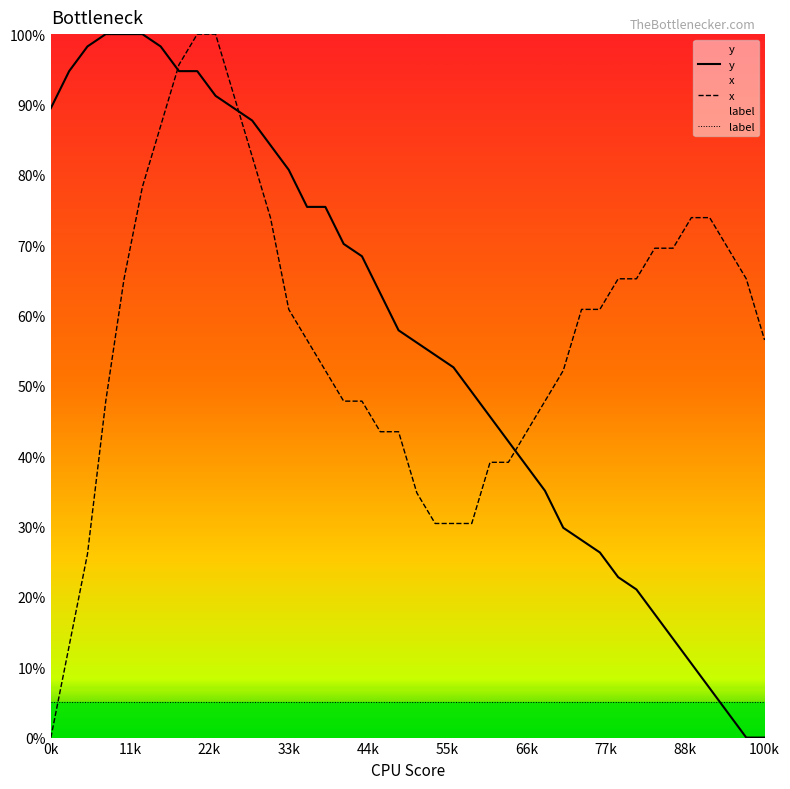

Reading left to right, transcribe all the data shown in this chart.

y: 89.5	94.7	98.2	100.0	100.0	100.0	98.2	94.7	94.7	91.2	89.5	87.7	84.2	80.7	75.4	75.4	70.2	68.4	63.2	57.9	56.1	54.4	52.6	49.1	45.6	42.1	38.6	35.1	29.8	28.1	26.3	22.8	21.1	17.5	14.0	10.5	7.0	3.5	0.0	0.0
x: 0.0	13.0	26.1	47.8	65.2	78.3	87.0	95.7	100.0	100.0	91.3	82.6	73.9	60.9	56.5	52.2	47.8	47.8	43.5	43.5	34.8	30.4	30.4	30.4	39.1	39.1	43.5	47.8	52.2	60.9	60.9	65.2	65.2	69.6	69.6	73.9	73.9	69.6	65.2	56.5
label: 5.0	5.0	5.0	5.0	5.0	5.0	5.0	5.0	5.0	5.0	5.0	5.0	5.0	5.0	5.0	5.0	5.0	5.0	5.0	5.0	5.0	5.0	5.0	5.0	5.0	5.0	5.0	5.0	5.0	5.0	5.0	5.0	5.0	5.0	5.0	5.0	5.0	5.0	5.0	5.0